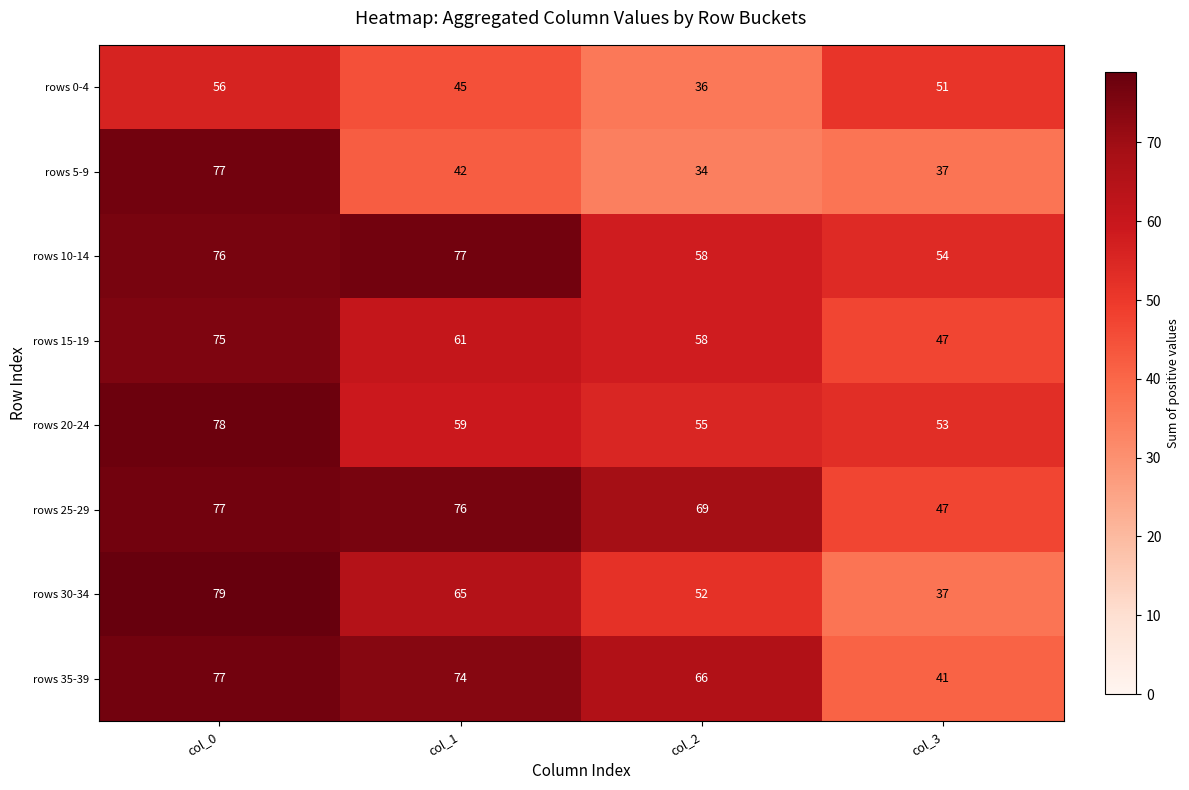

What is the difference between the maximum and second lowest values in the rows 15-19 series?

17